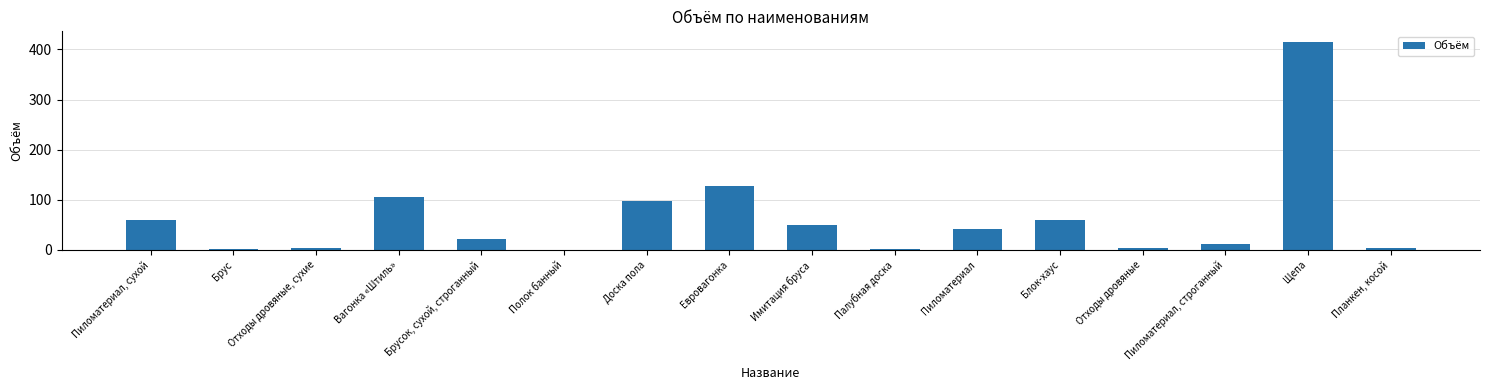

What is the average value?

62.6